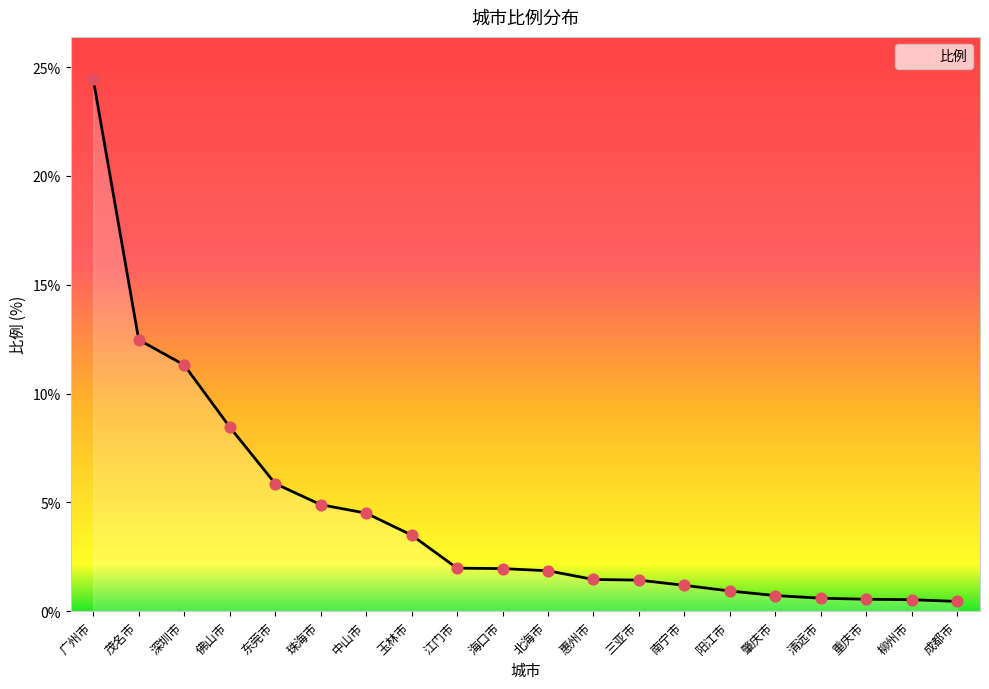

What is the change in value from 玉林市 to 清远市?

-2.9